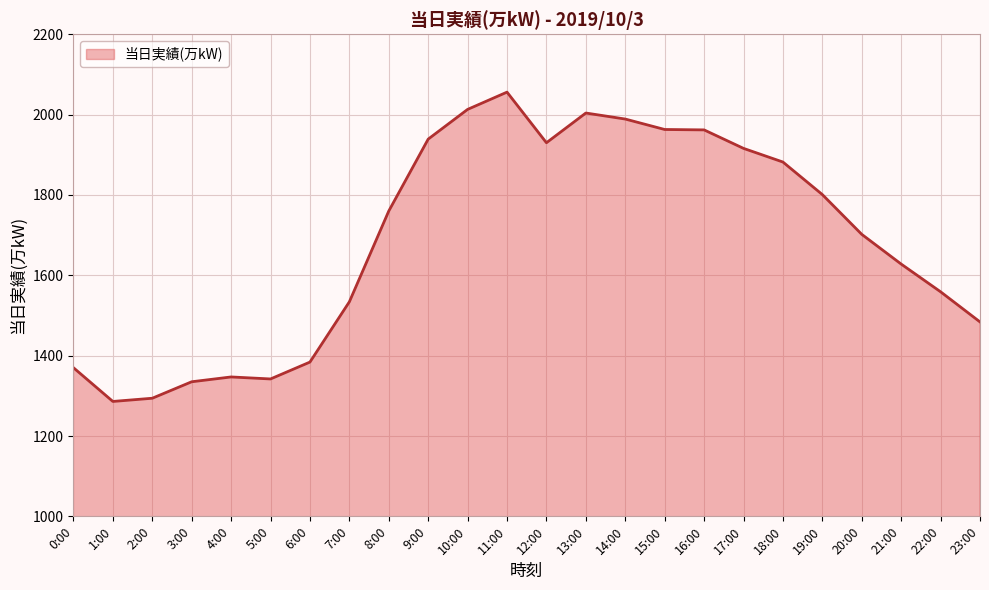

Where is the data nearest to the value 1671?

20:00